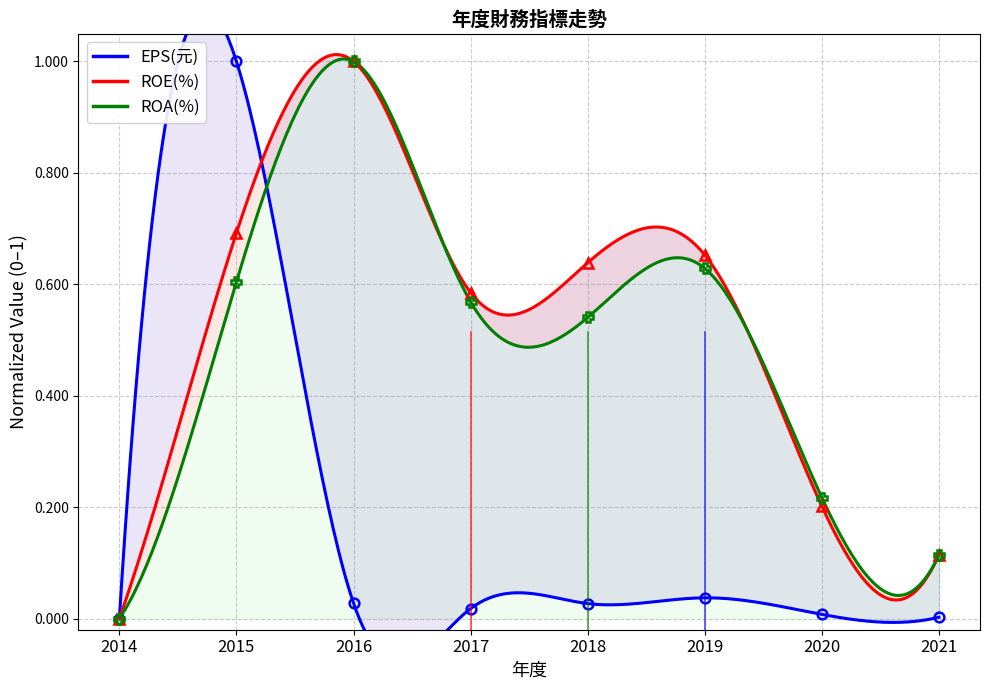

What are all the series names shown in the legend?

EPS(元), ROE(%), ROA(%)